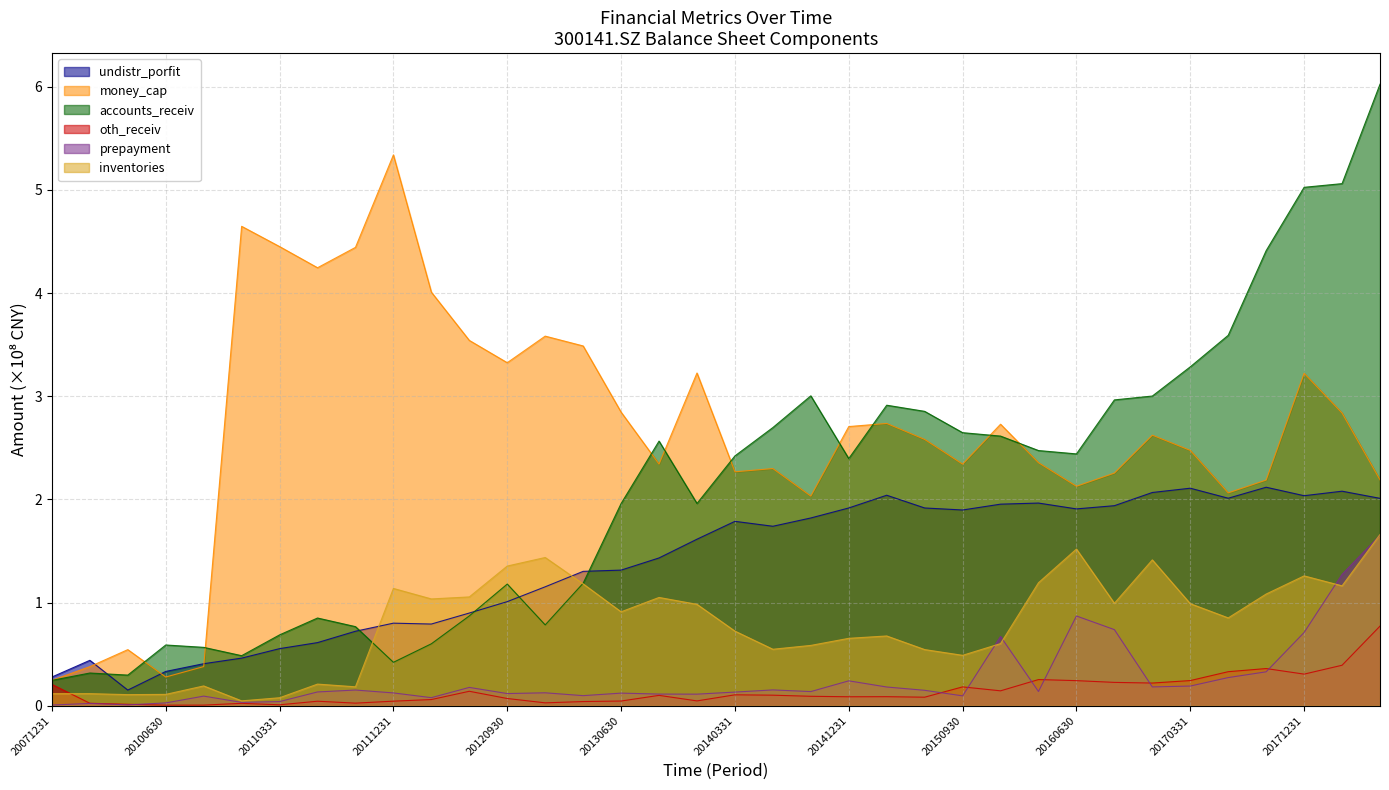

How many categories are shown in the chart?

36